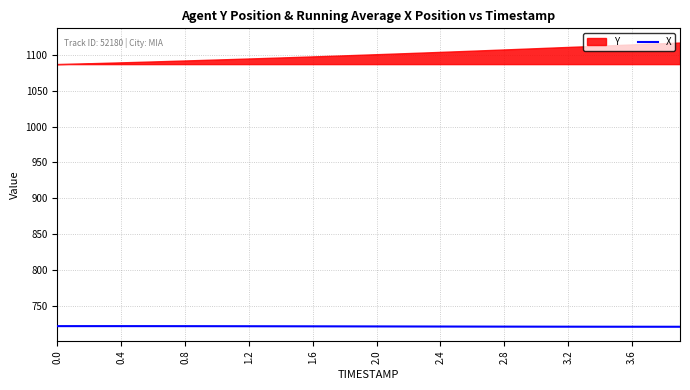

Is it true that the value at 31 is 980.7?

False